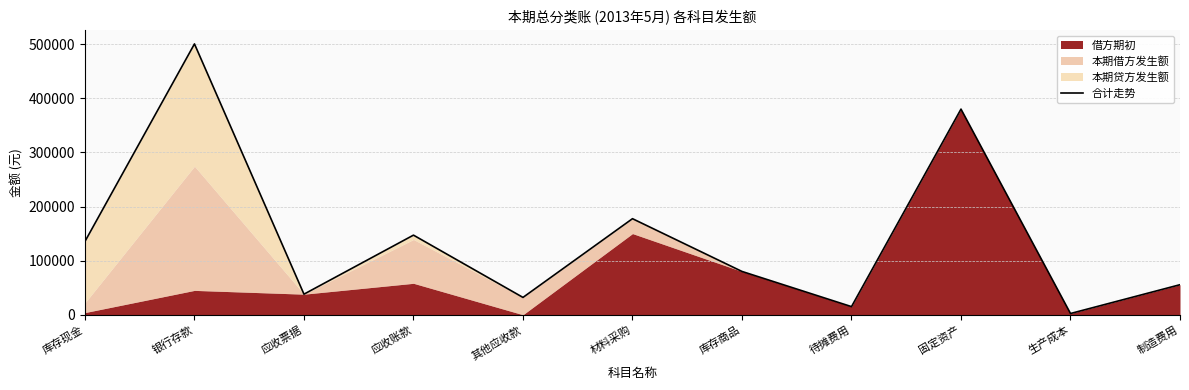

What is the average value?

142123